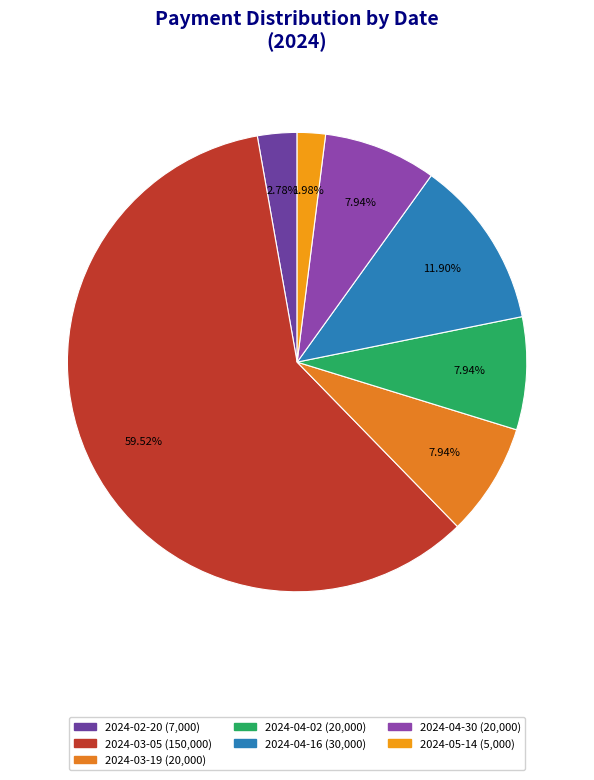

What percentage do 2024-04-02 and 2024-05-14 together represent?

9.9%